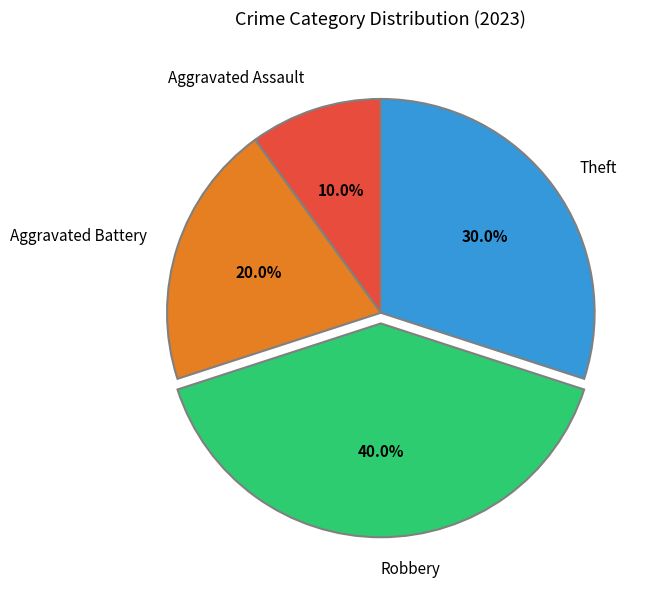

How many slices are in this pie chart?

4